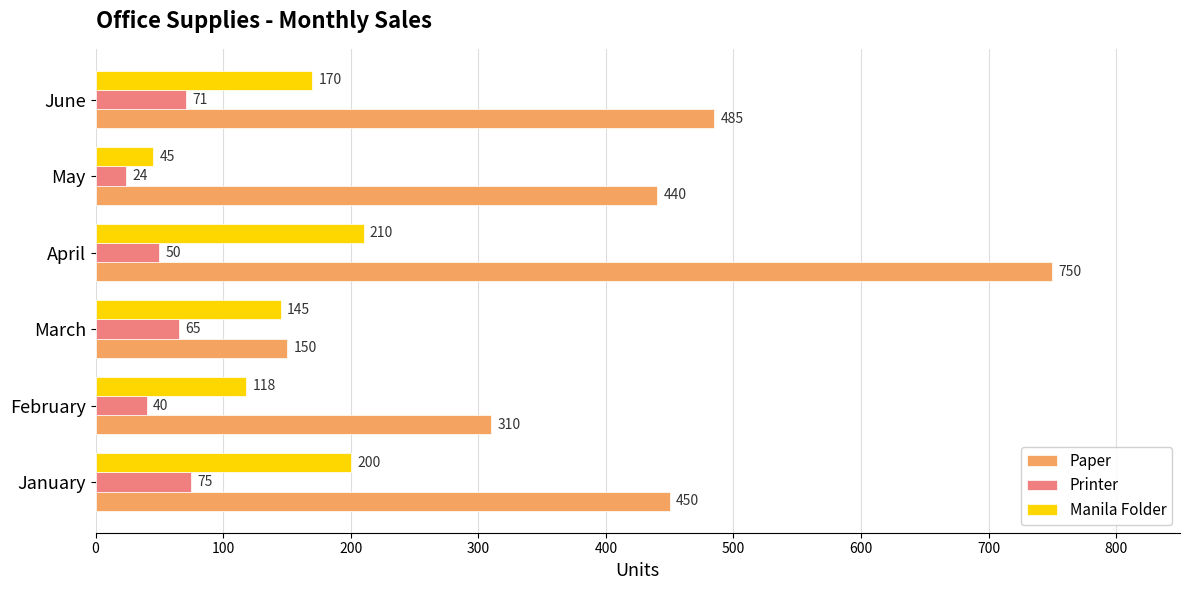

How many distinct data groups are displayed?

3